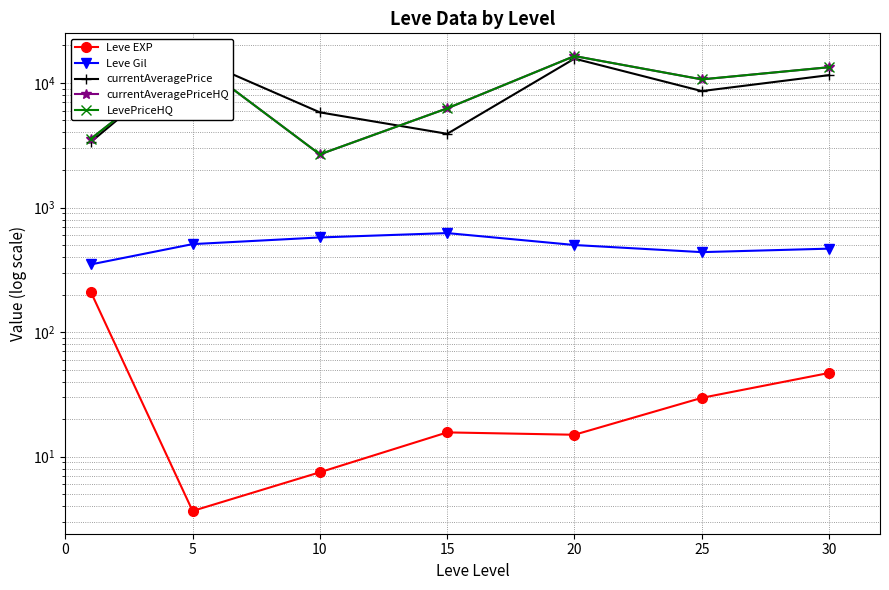

Reading left to right, list all the values displayed in this chart.

Leve EXP: 210.7	3.7	7.5	15.7	15.0	29.7	47.0
Leve Gil: 349.2	508.3	575.0	623.3	500.0	438.3	467.5
currentAveragePrice: 3351.8	16190.5	5802.7	3903.3	15664.3	8598.5	11548.2
currentAveragePriceHQ: 3553.8	15575.2	2670.2	6250.2	16421.2	10674.8	13367.0
LevePriceHQ: 3553.8	15575.2	2670.2	6250.2	16421.2	10674.8	13367.0